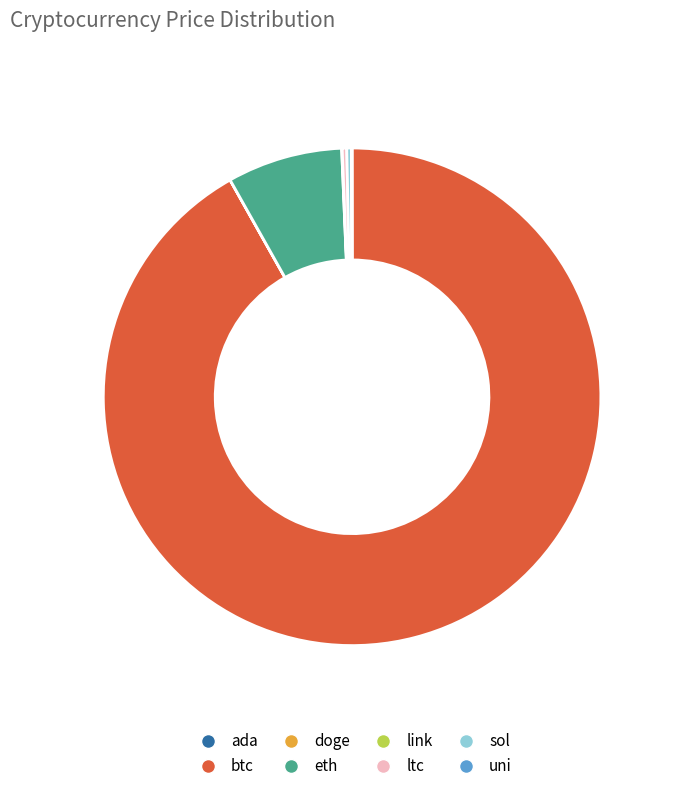

Does any single category account for the majority?

Yes